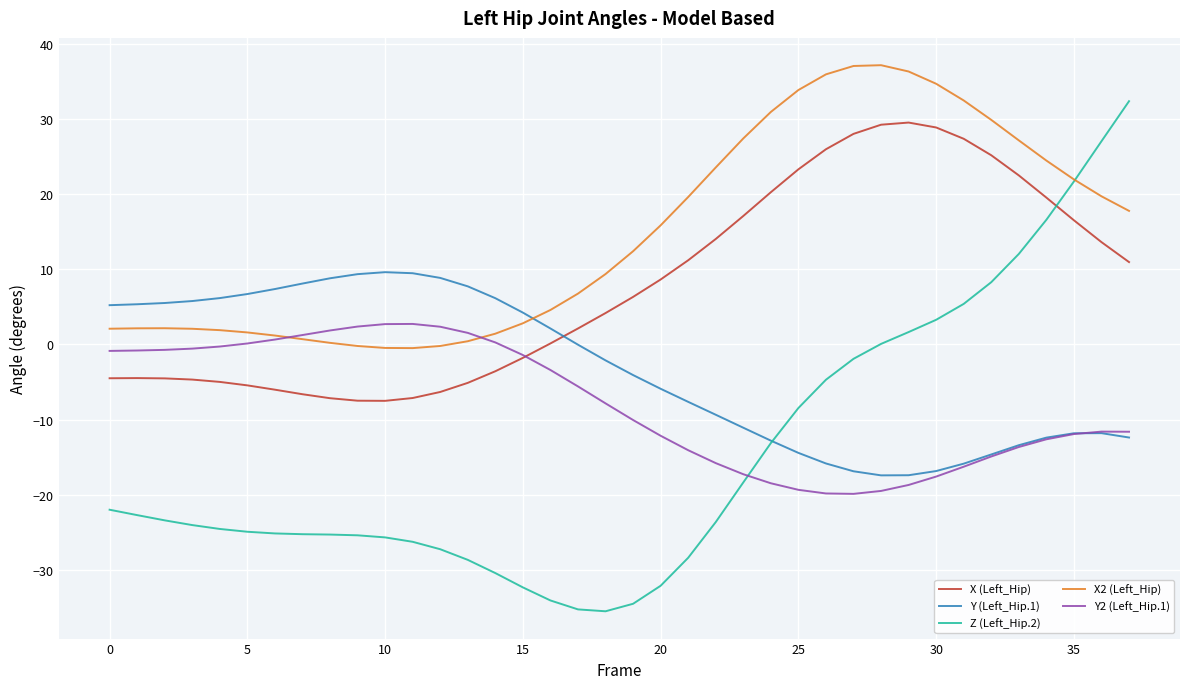

Which series has the largest total across all categories?

X2 (Left_Hip)